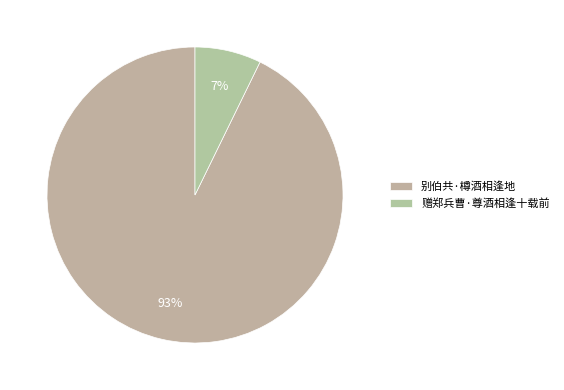

To the nearest percent, what is the average slice percentage?

50%